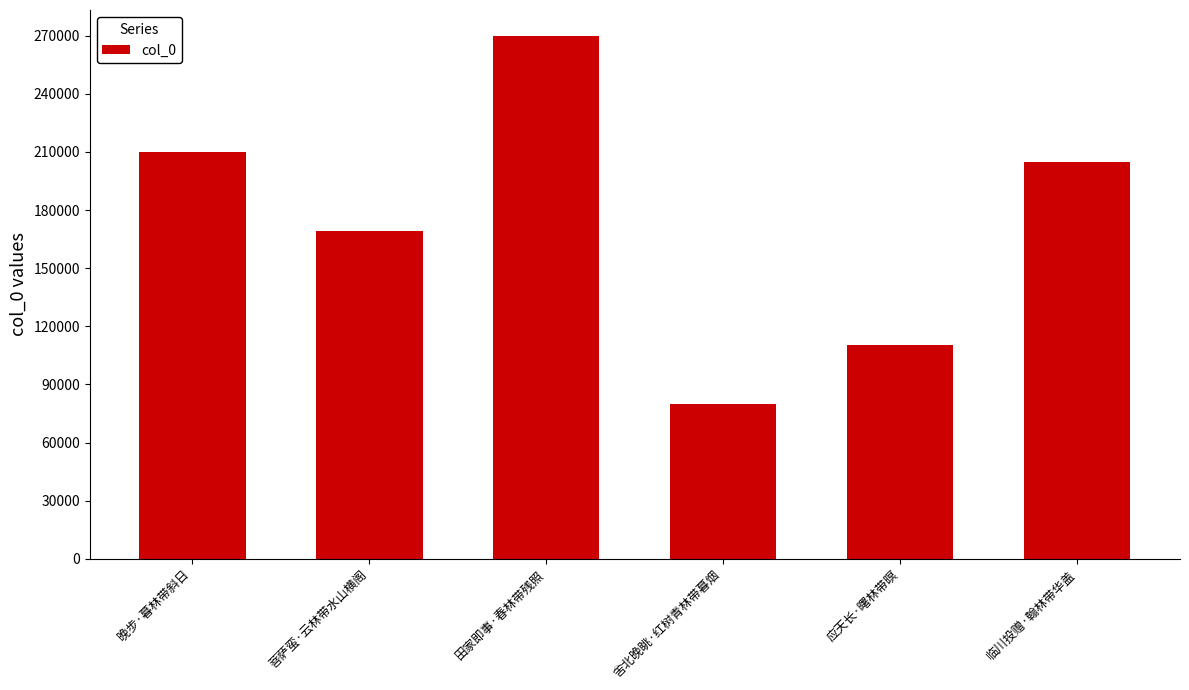

Rank the categories by value from lowest to highest.

舍北晚眺·红树青林带暮烟, 应天长·曙林带暝, 菩萨蛮·云林带水山横阁, 临川投赠·翰林带华盖, 晚步·暮林带斜日, 田家即事·春林带残照